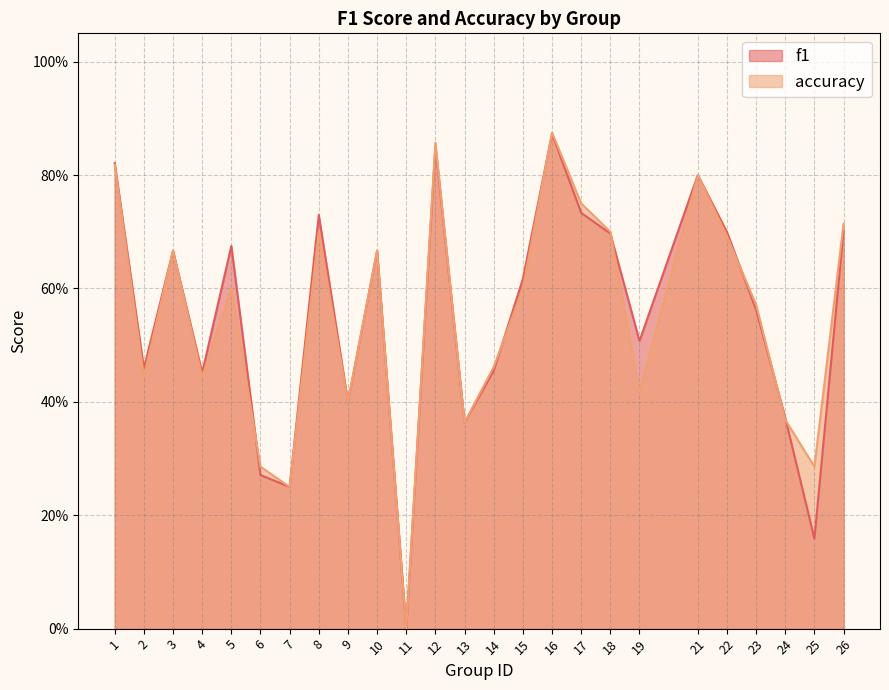

How many values in f1 are above zero?

24